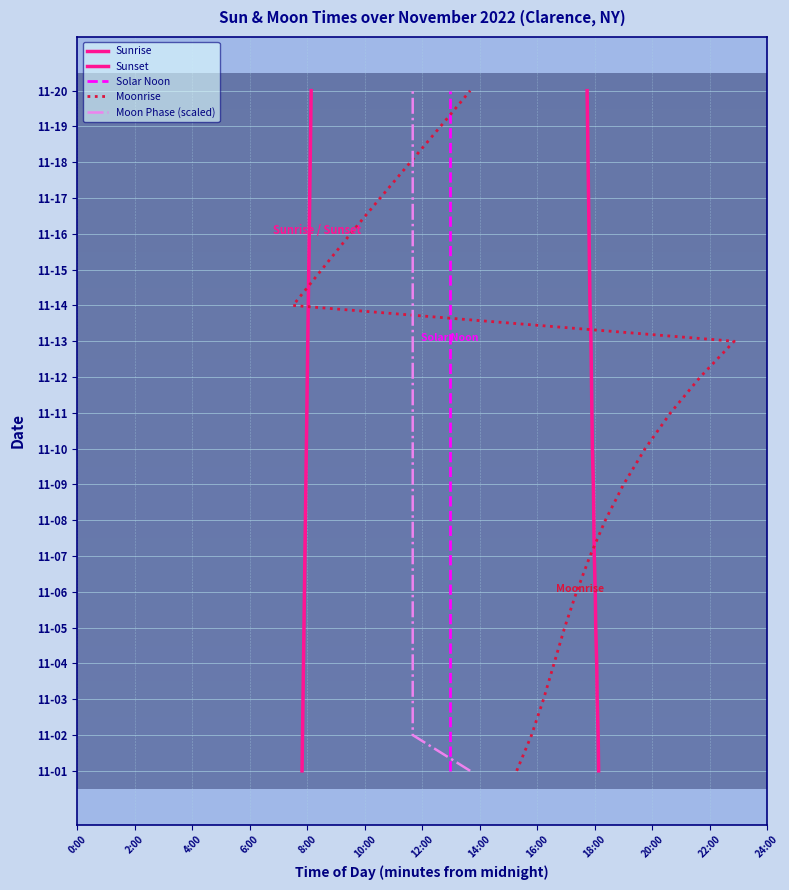

Count the number of categories in the chart.

20